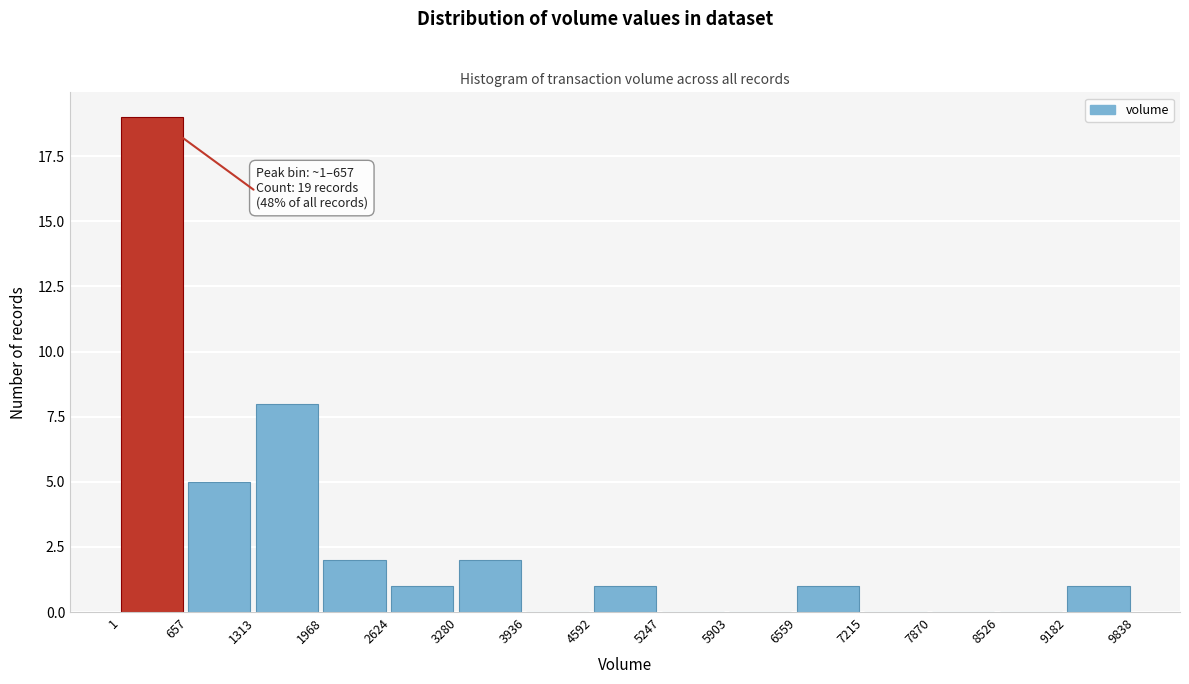

Over which range of the x-axis is the bar tallest?

1 to 657